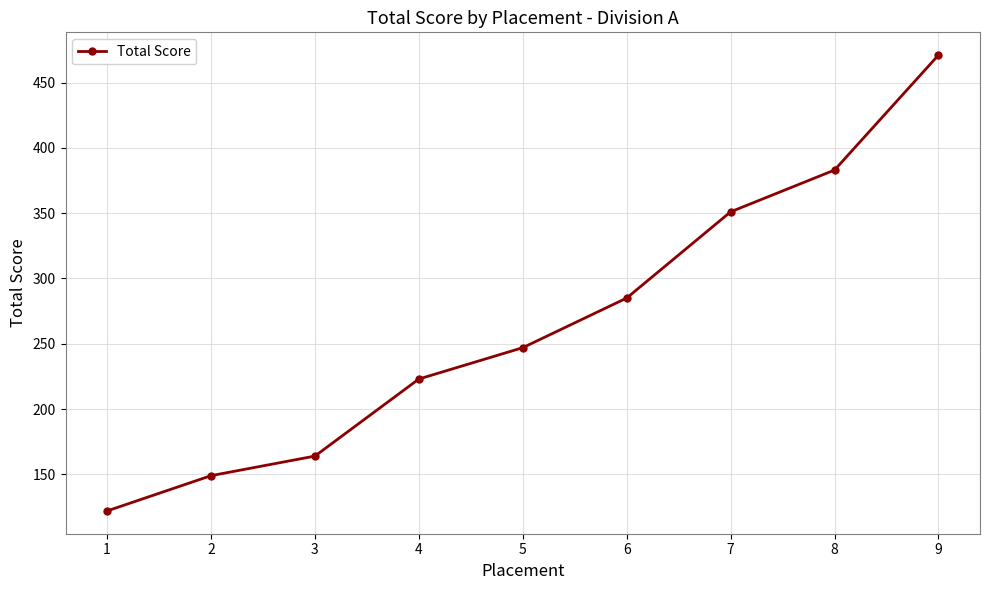

How many data points does each series have?

9